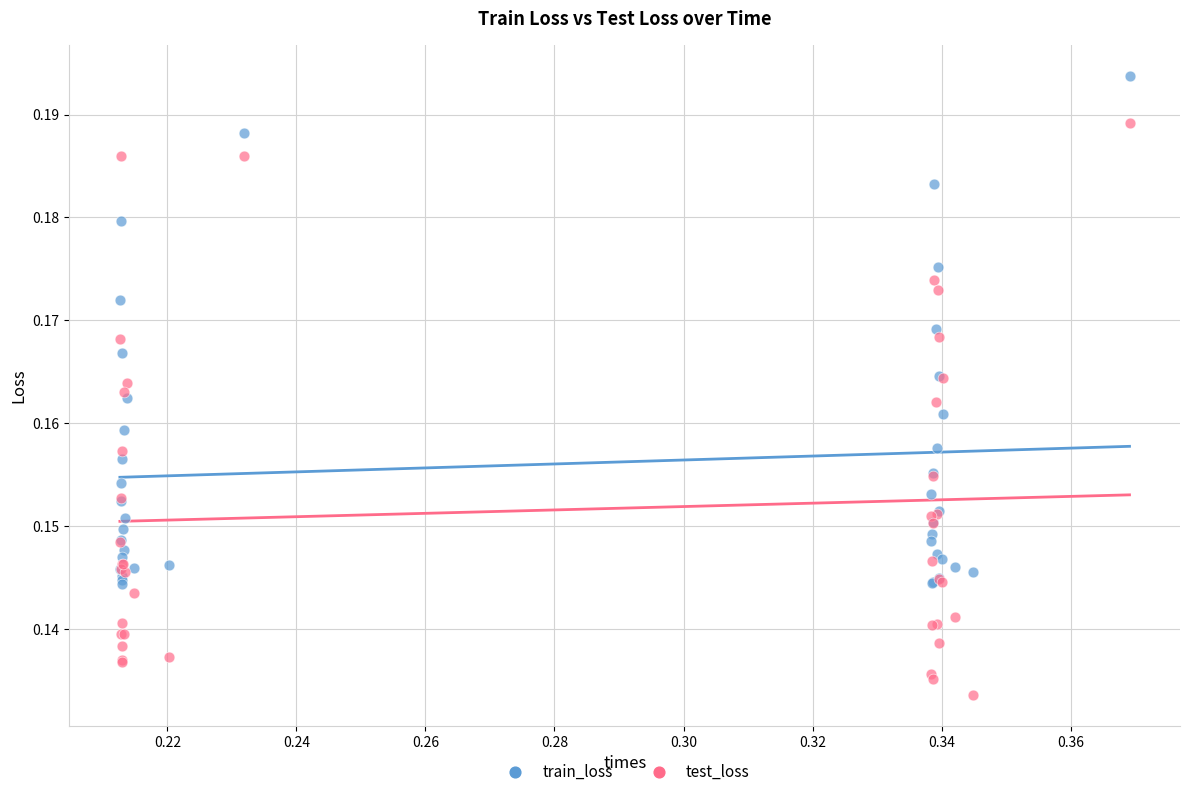

Which series reaches the minimum Y coordinate?

test_loss